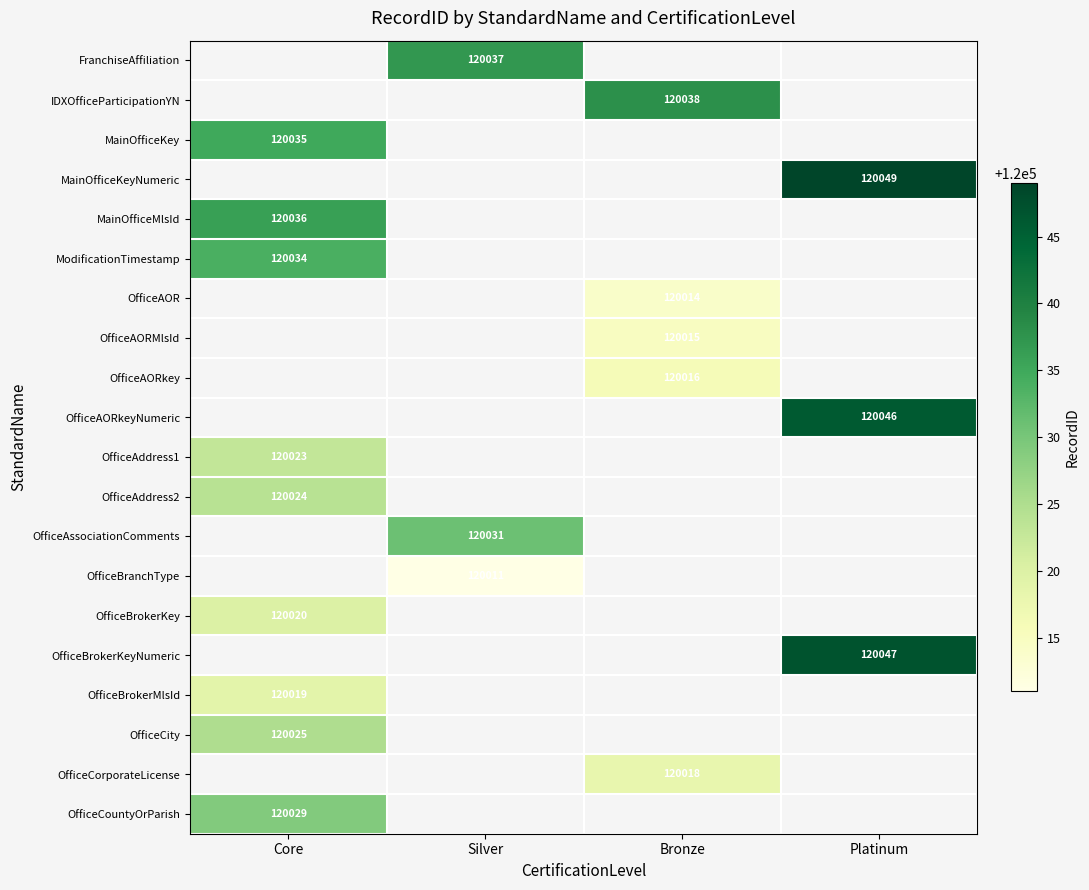

Between Silver and Platinum, which is larger?

Platinum